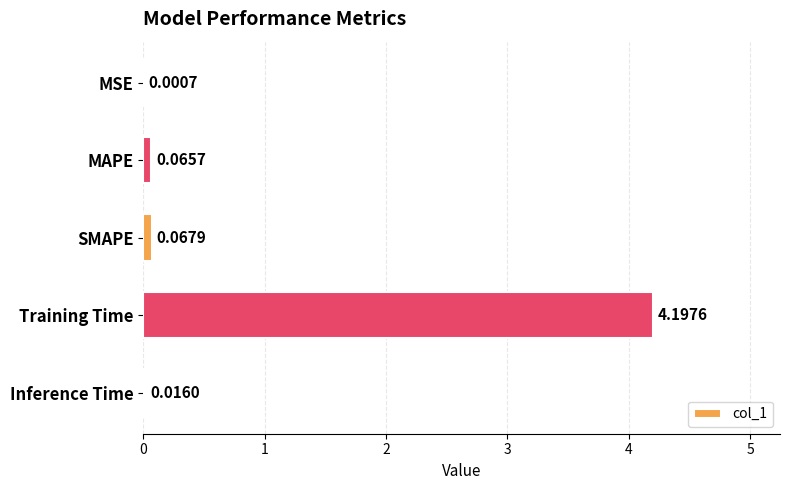

Are the bars horizontal?

Yes